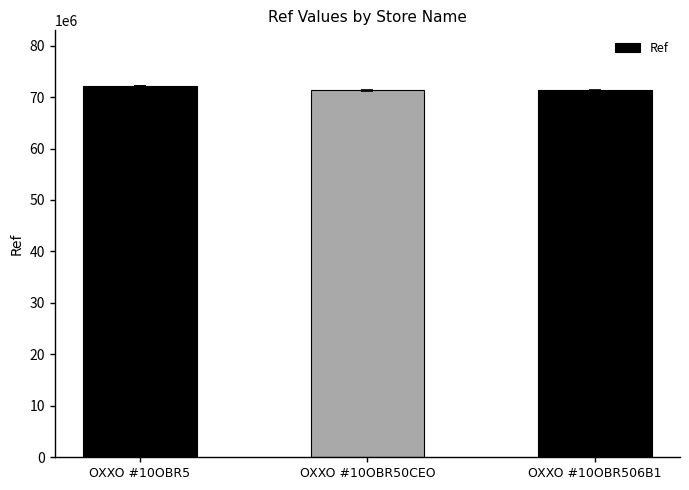

What is the sum of all values?

214712265